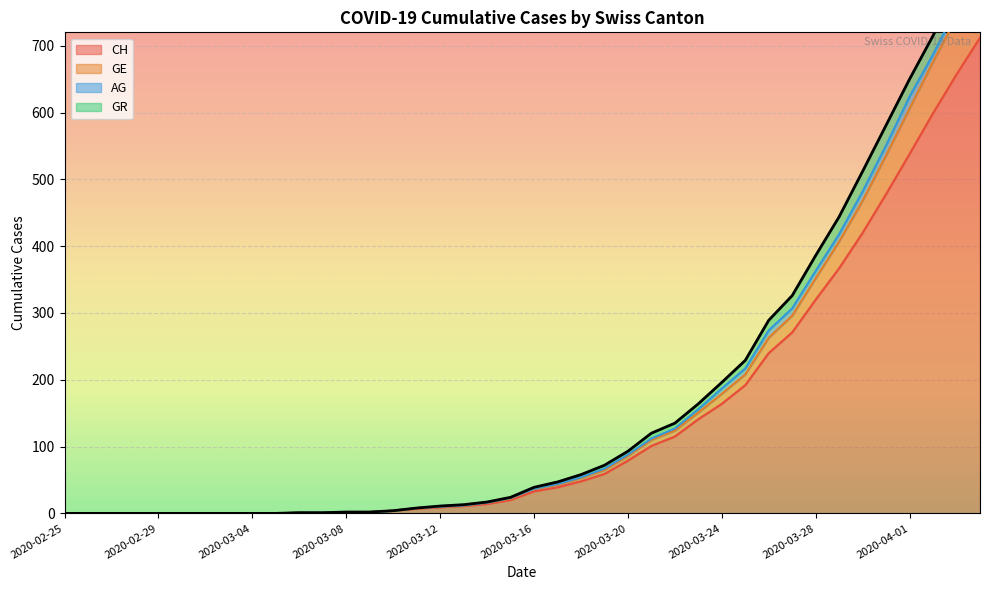

How many lines are shown in the chart?

2